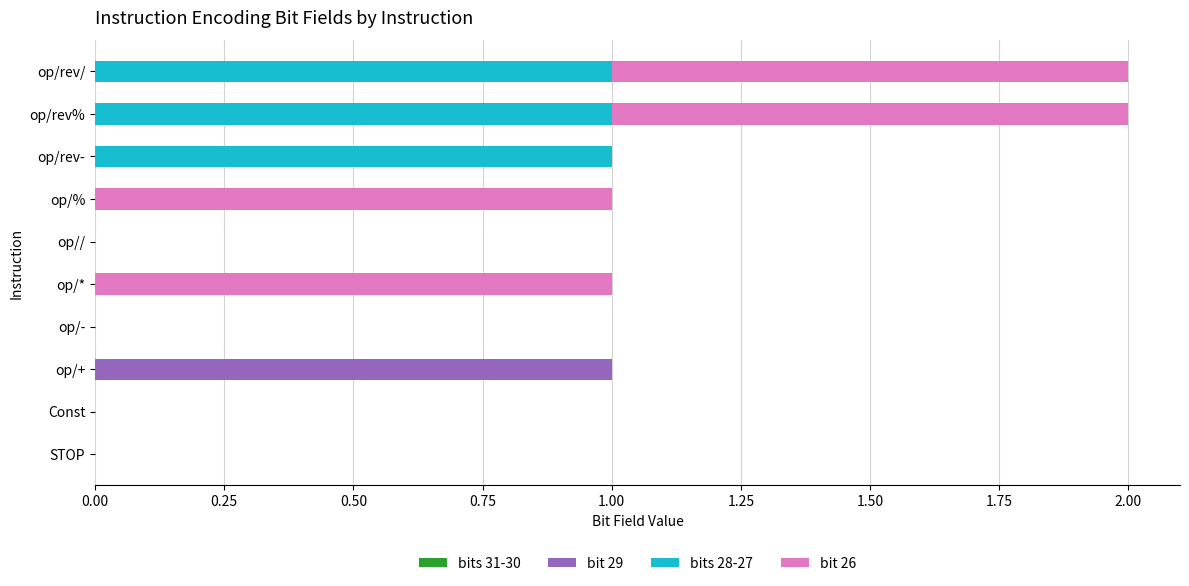

The bit 29 series shows 0 at op/rev/. True or false?

True